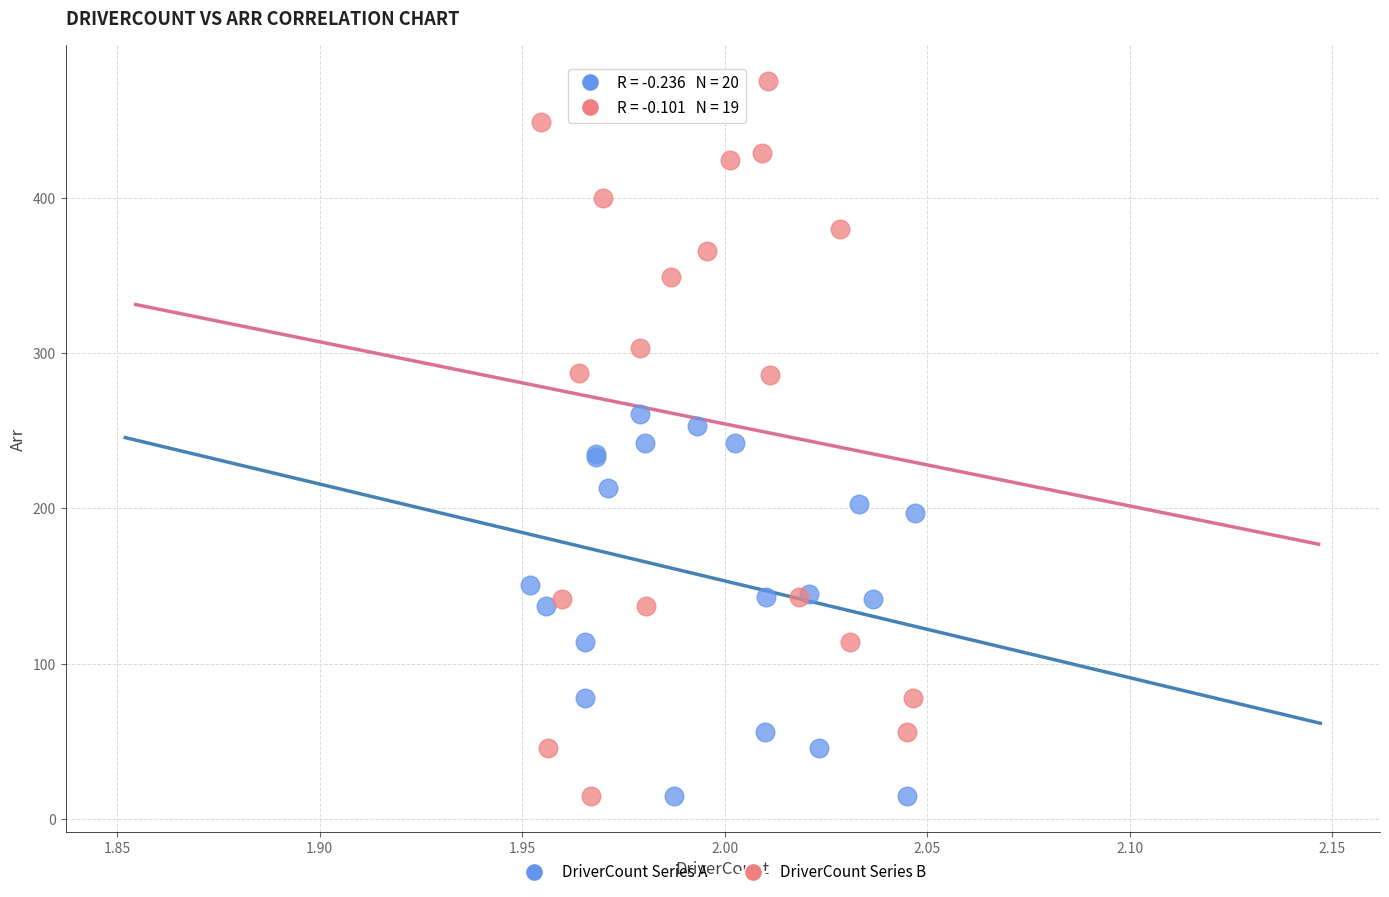

Which series reaches the maximum Y coordinate?

DriverCount Series B